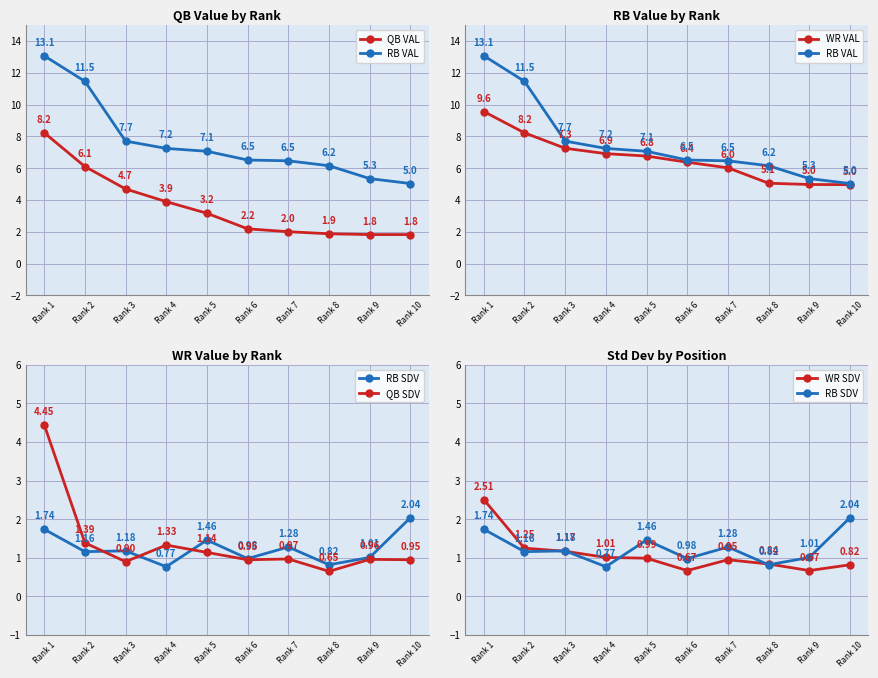

Between Rank 7 and Rank 8, which series saw the biggest shift?

WR VAL